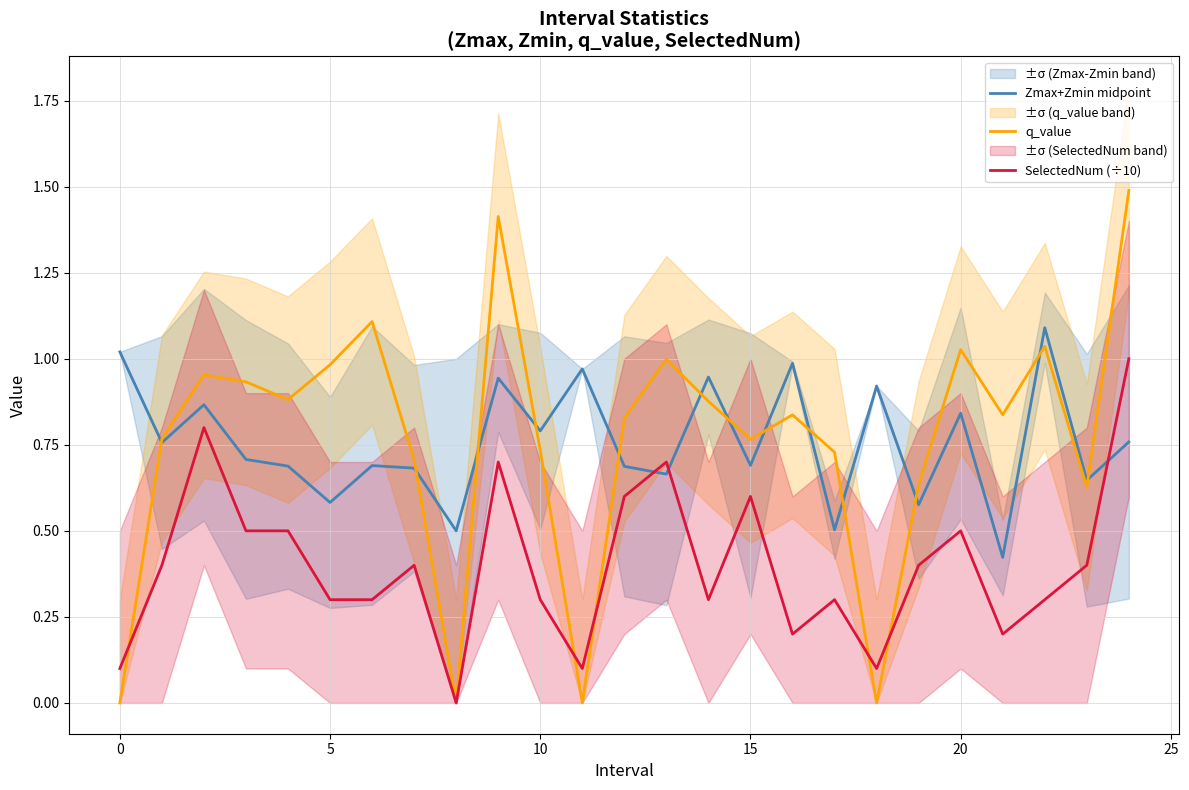

How many categories are shown in the chart?

25